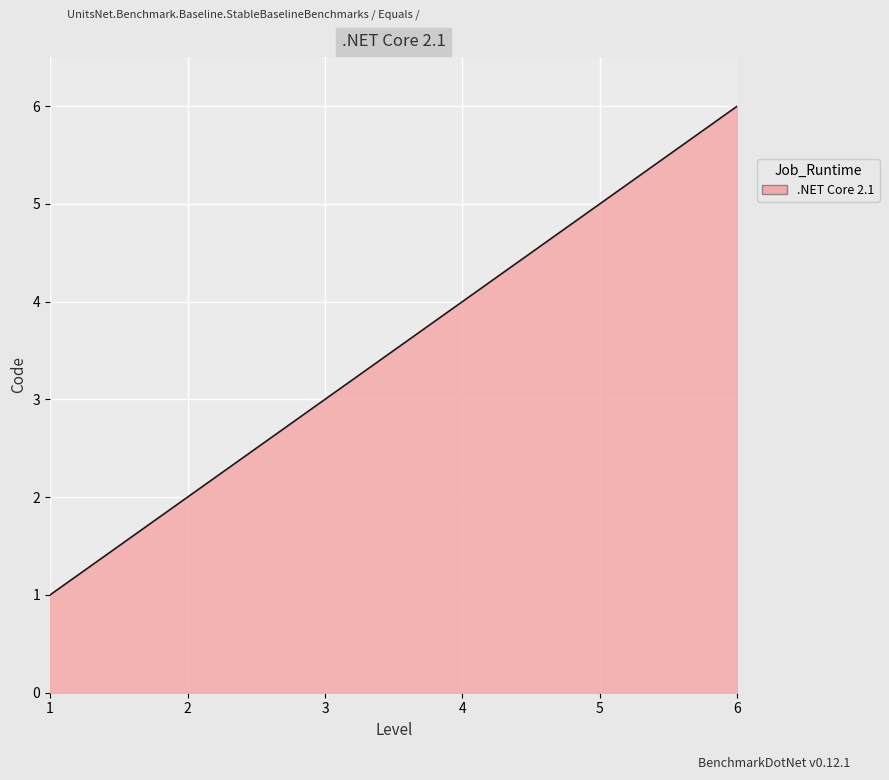

Reading left to right, list all the values displayed in this chart.

1	2	3	4	5	6